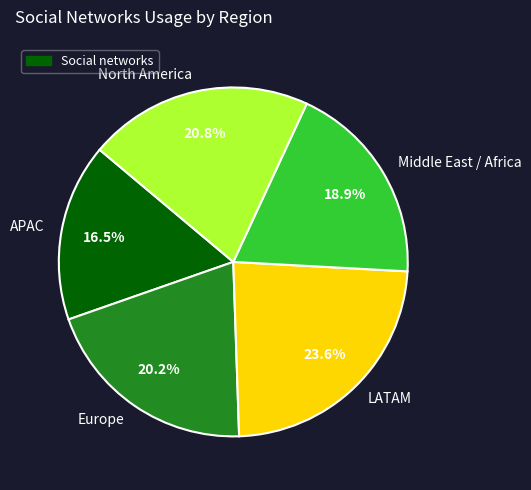

To the nearest percent, what is the difference between the largest and smallest slice percentages?

7%